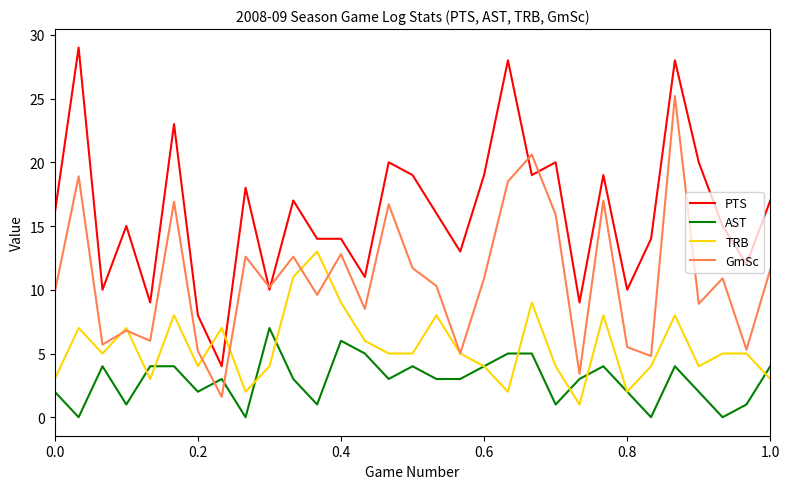

Which series has the largest range (max minus min)?

PTS